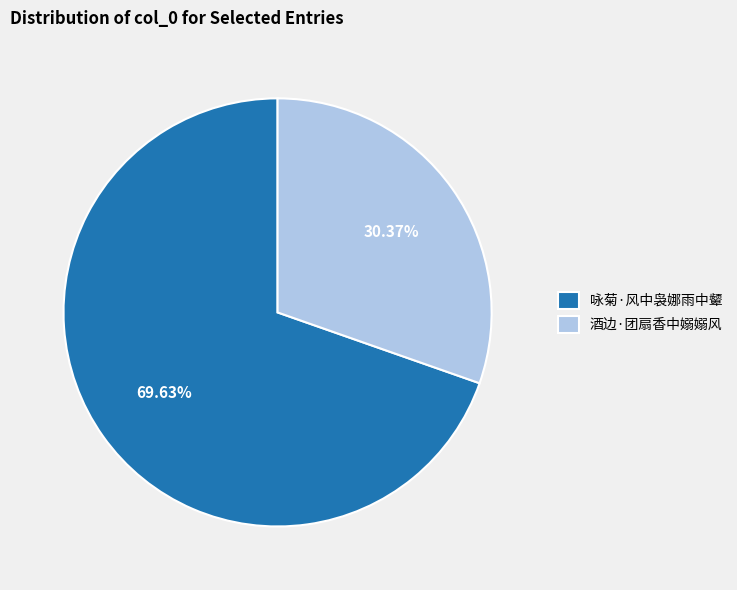

What is the ratio of the value at 咏菊·风中袅娜雨中颦 to the value at 酒边·团扇香中嫋嫋风?

2.3